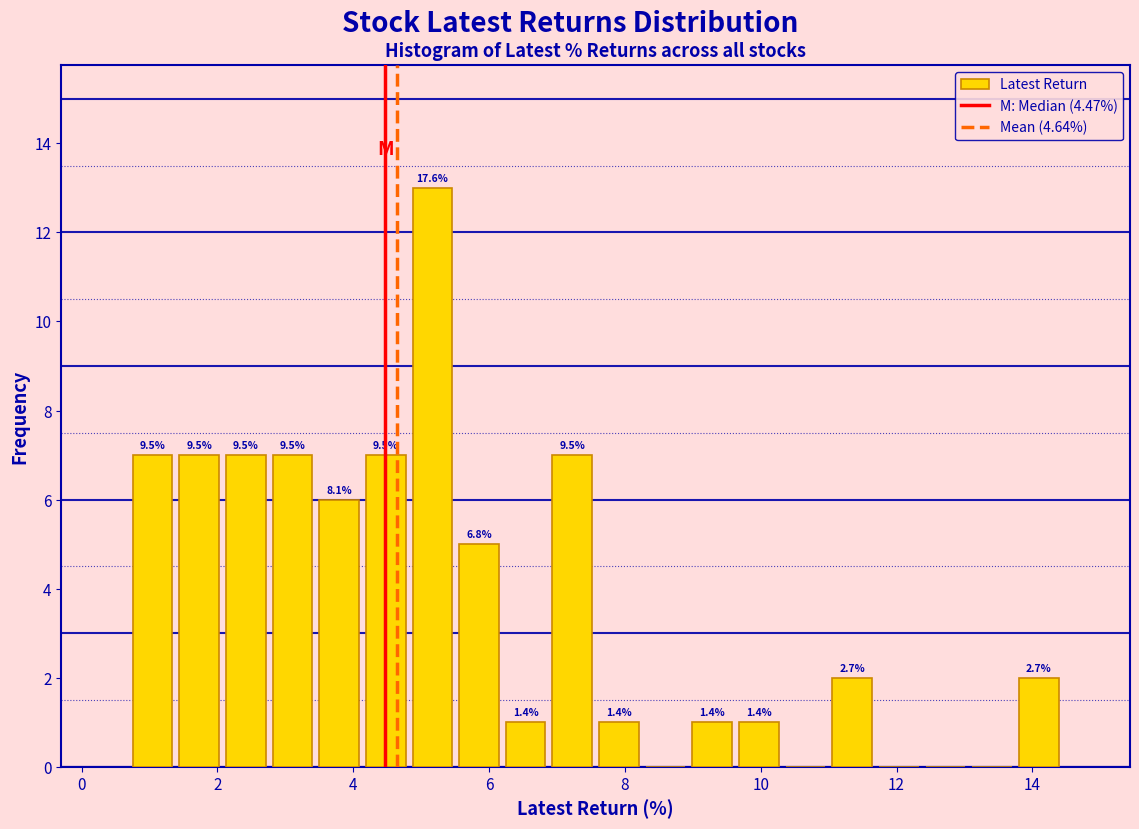

Read against the x-axis, roughly where is the centre of the tallest bar?

5.2